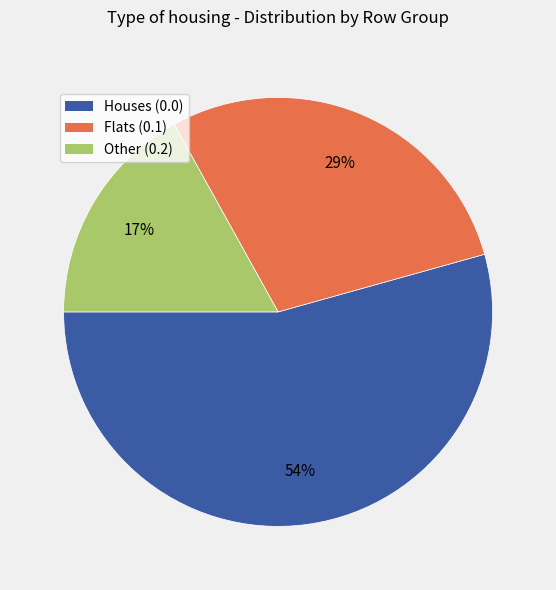

How many segments does this pie chart have?

3